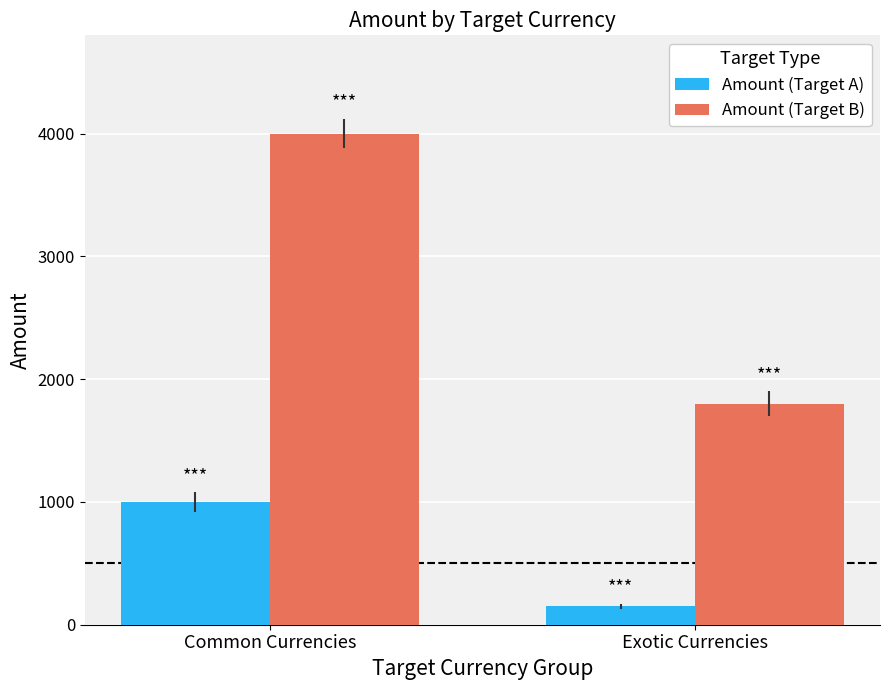

Are the bars grouped side by side (vs. stacked)?

Yes